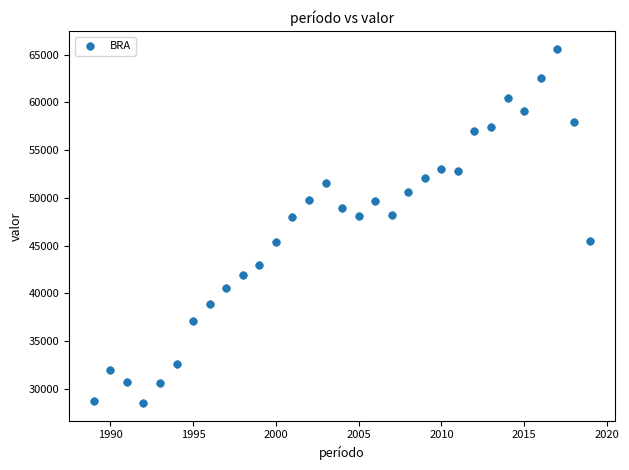

What is the range of Y values (max minus min)?

37047